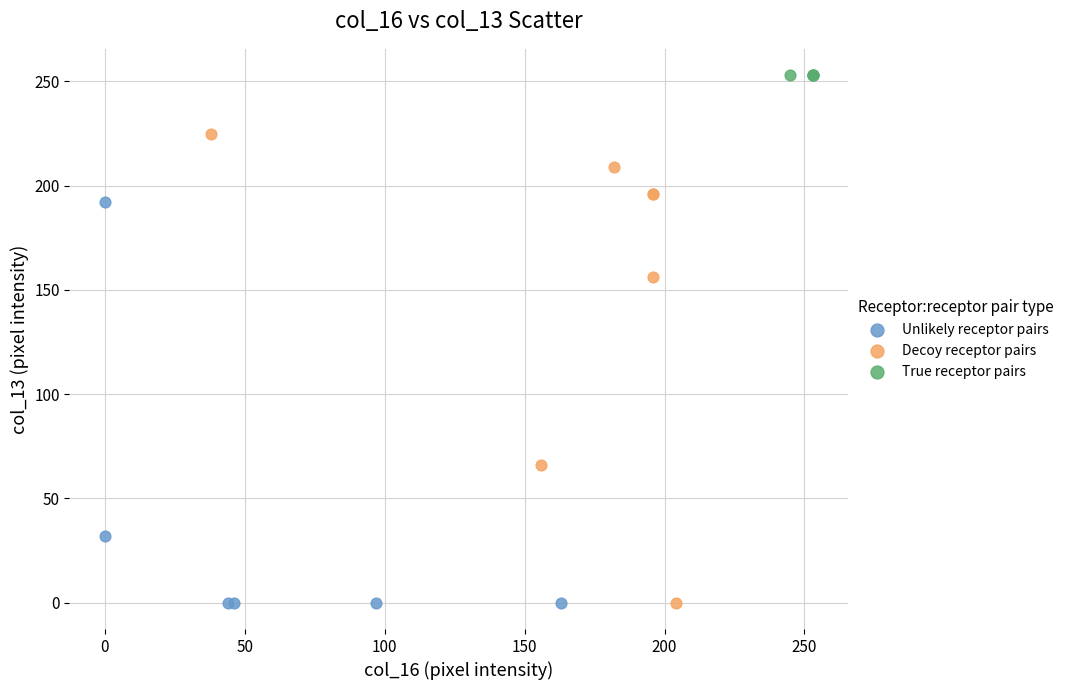

Which series reaches the maximum Y coordinate?

True receptor pairs